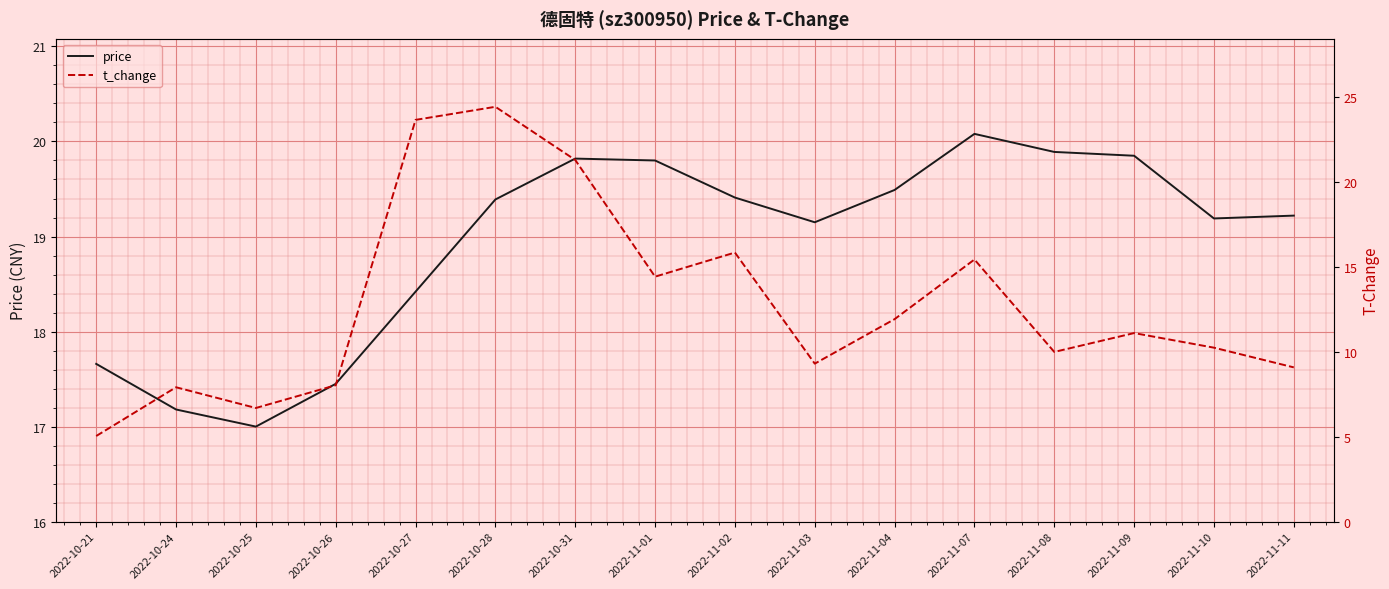

At 2022-11-10, list the series in order from smallest to largest.

t_change, price